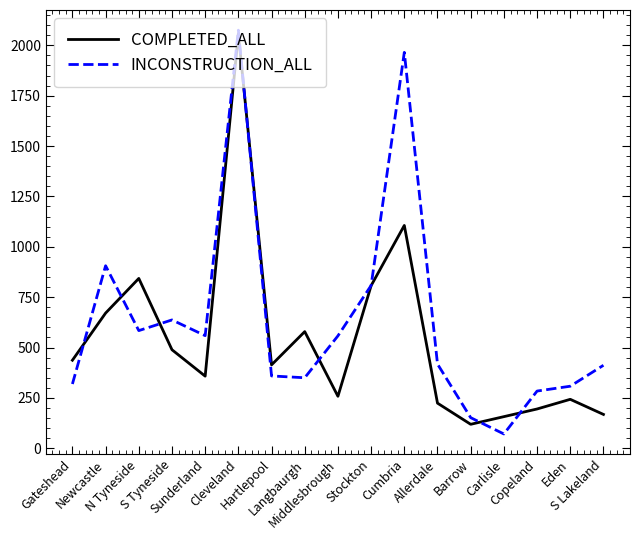

What is the difference between the INCONSTRUCTION_ALL values at Copeland and S Lakeland?

128